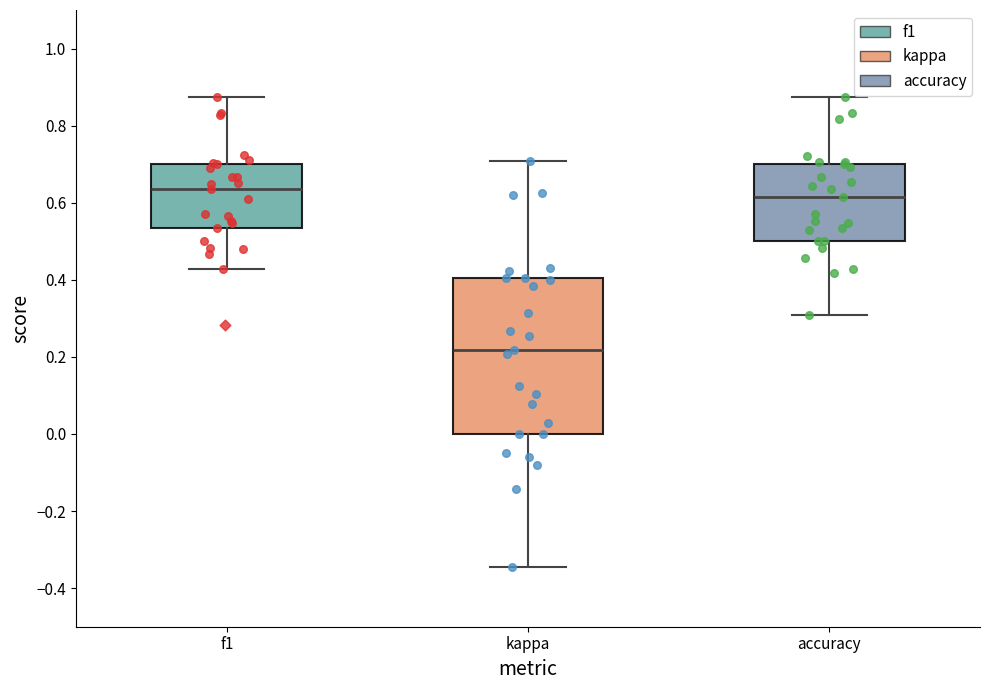

Reading left to right, transcribe this box plot: for each box, give where its median line is, the range the box spans, and where its two whiskers end, as read against the y-axis. The values are not printed on the chart, so give them approximately, as read against the axis.

f1: median 0.64, box 0.54 to 0.70, whiskers 0.42 to 0.88
kappa: median 0.22, box 0.00 to 0.40, whiskers -0.34 to 0.70
accuracy: median 0.62, box 0.50 to 0.70, whiskers 0.30 to 0.88